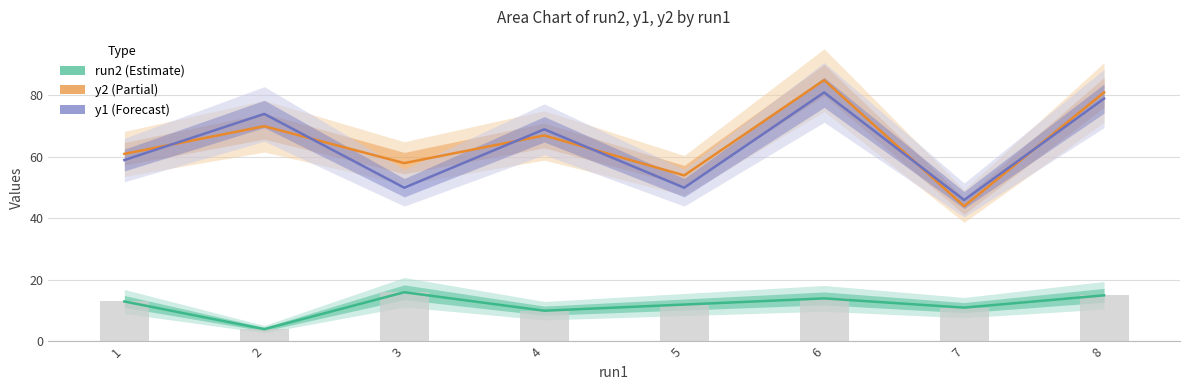

Reading left to right, list all the values displayed in this chart.

run2: 1=13	2=4	3=16	4=10	5=12	6=14	7=11	8=15
y2: 1=61	2=70	3=58	4=67	5=54	6=85	7=44	8=81
y1: 1=59	2=74	3=50	4=69	5=50	6=81	7=46	8=79
run2 bars: 1=13	2=4	3=16	4=10	5=12	6=14	7=11	8=15